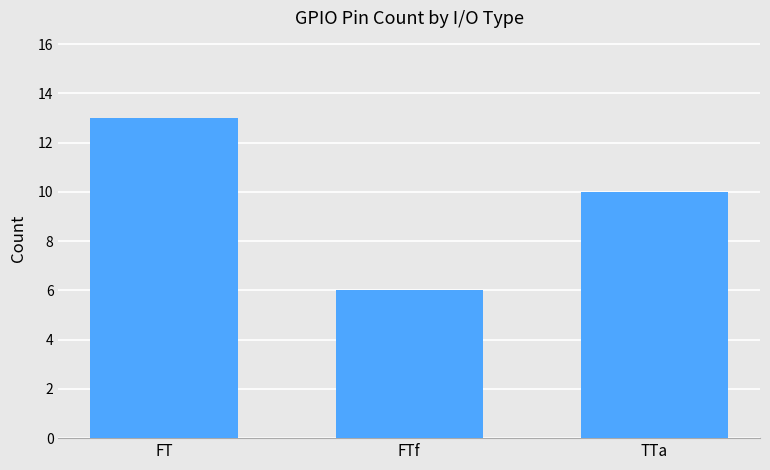

The chart shows a value of 14 at TTa. True or false?

False